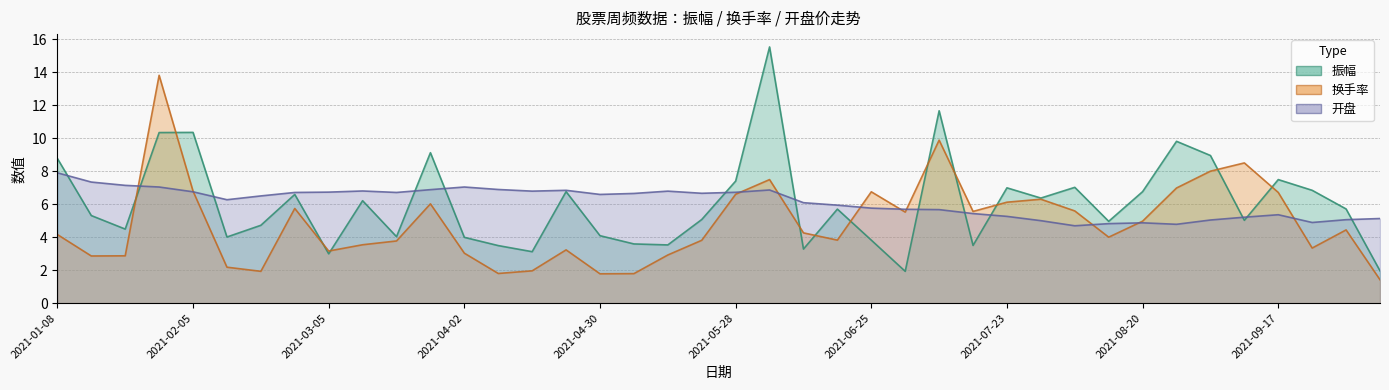

How many times do 振幅 and 换手率 cross each other?

12